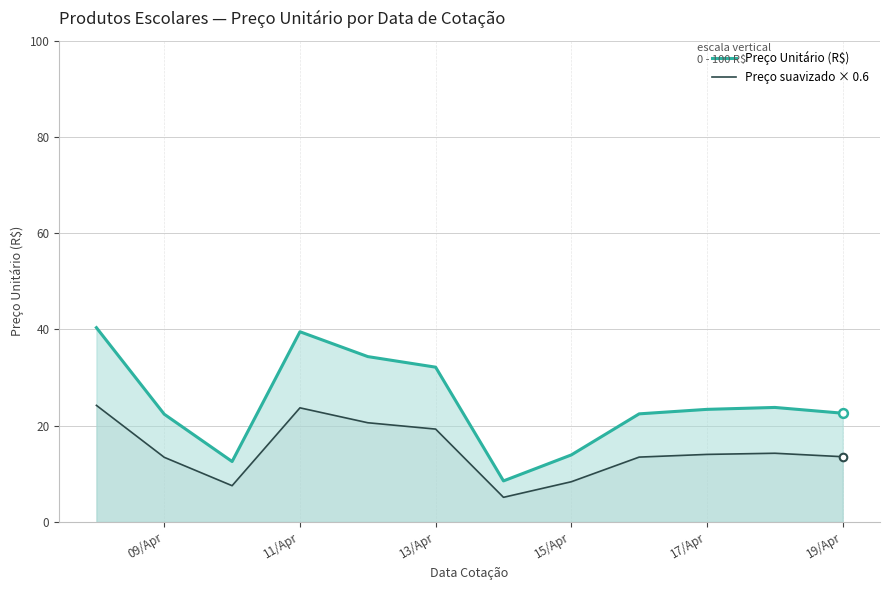

Which series has the largest total across all categories?

Preço Unitário (R$)